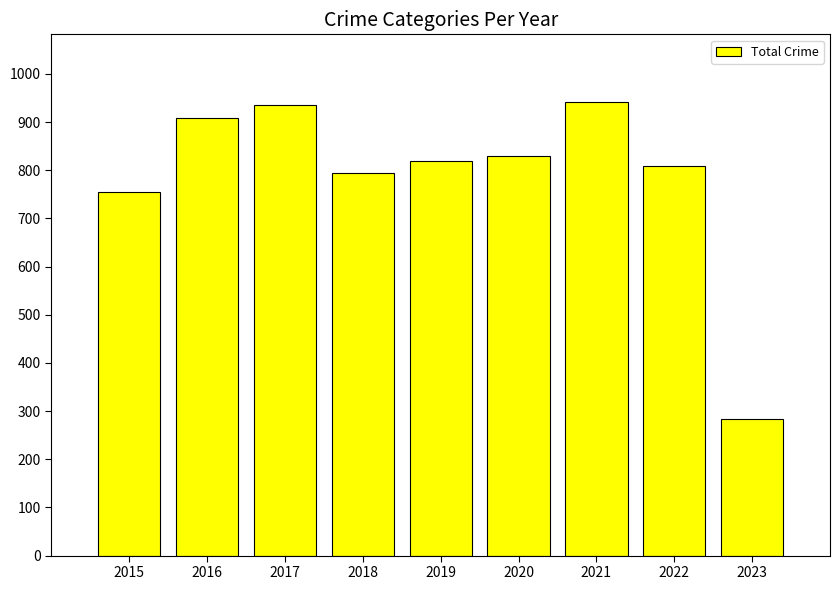

Reading right to left, list all the values displayed in this chart.

284	808	941	829	820	795	936	908	754